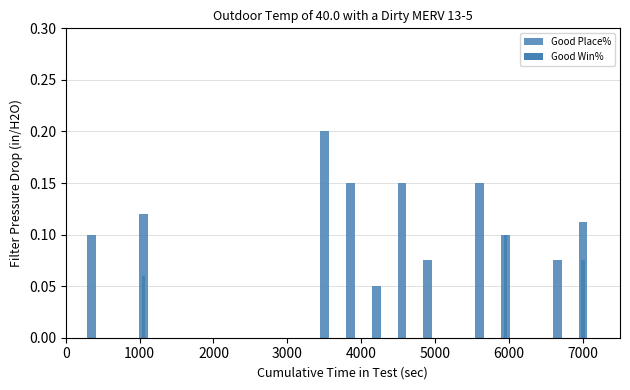

What is the difference between the maximum and minimum values in the Good Place% series?

0.2